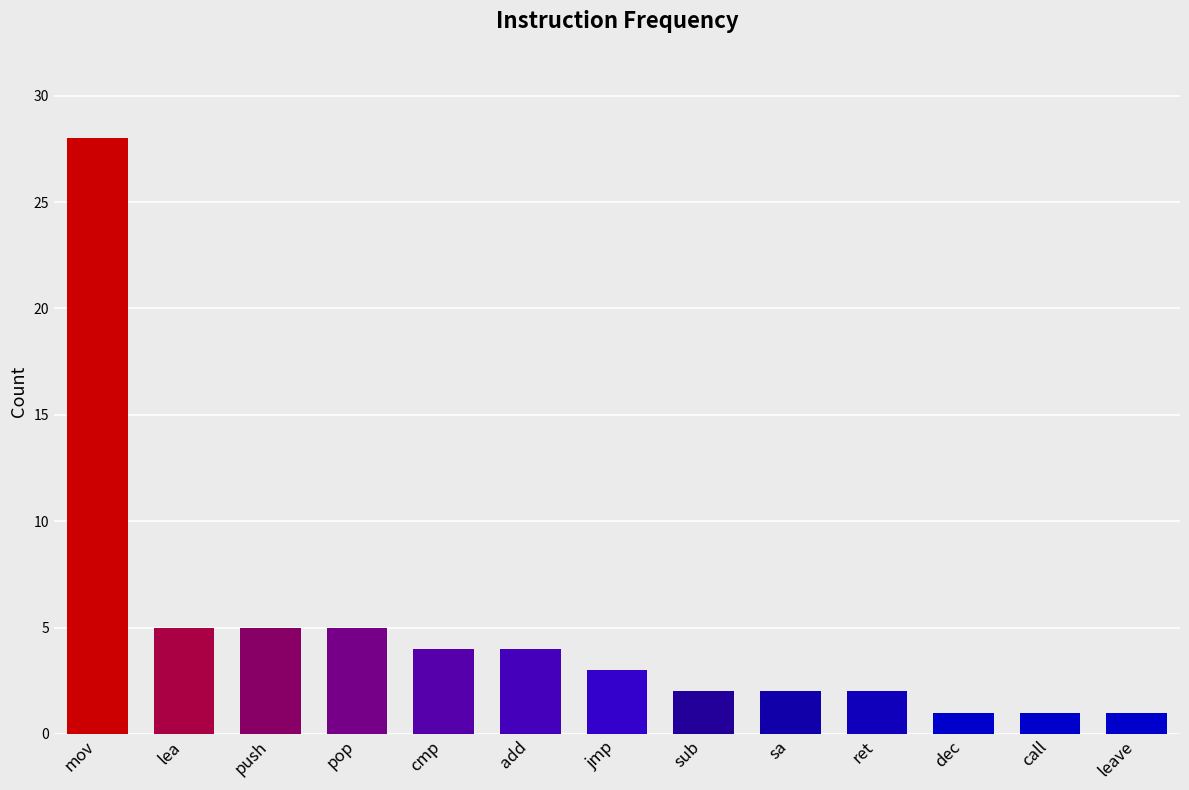

Approximately how many times larger is the value at call compared to sub?

0.5